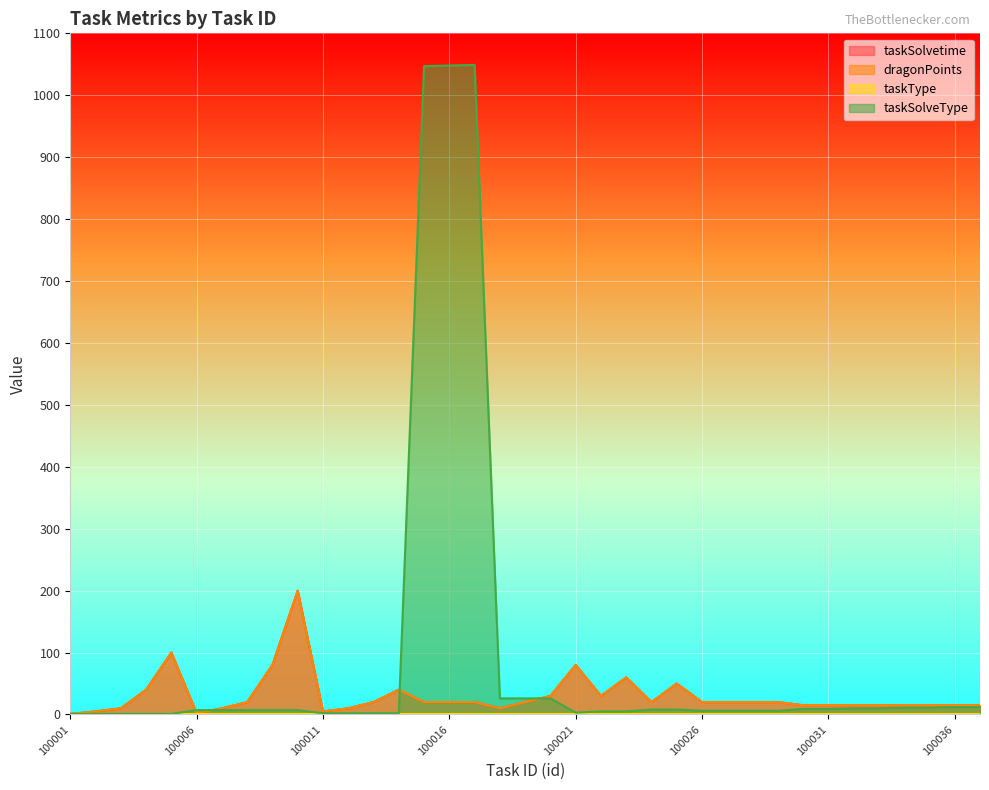

Which has a higher value, 100032 or 100006?

100032